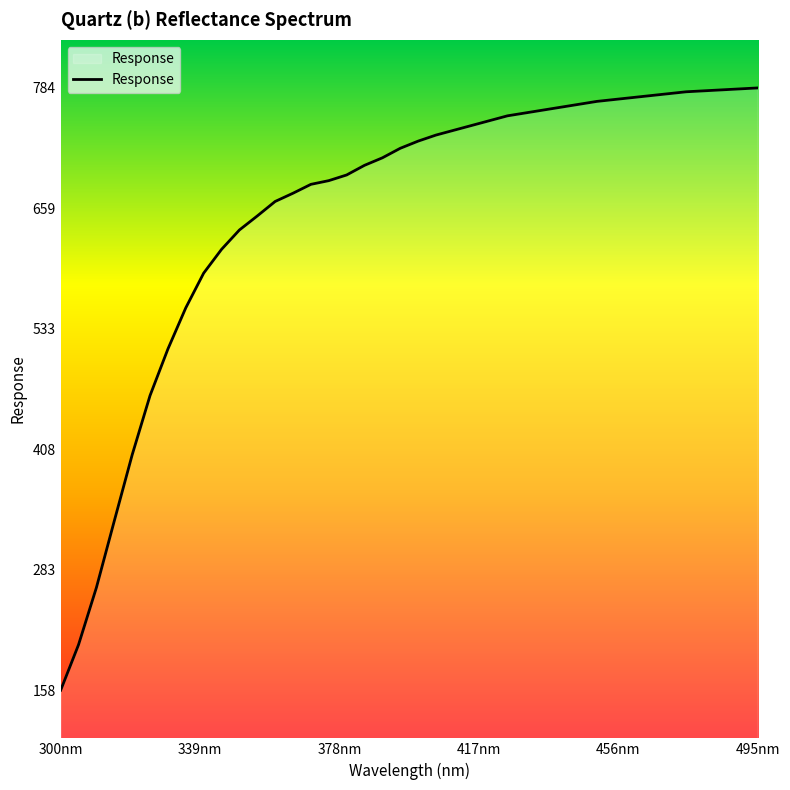

What is the average value?

655.4